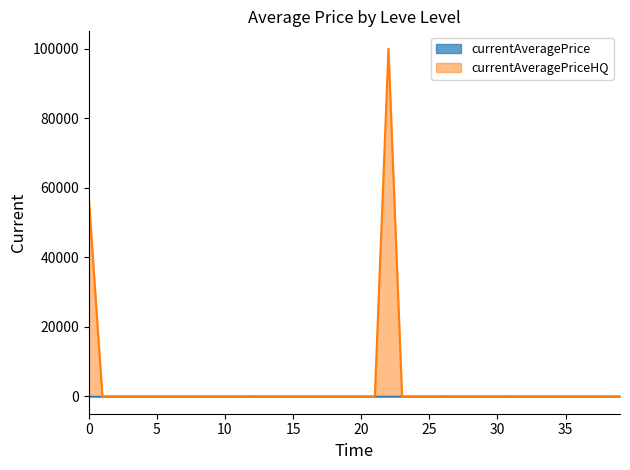

Which series has the widest spread of values?

currentAveragePriceHQ